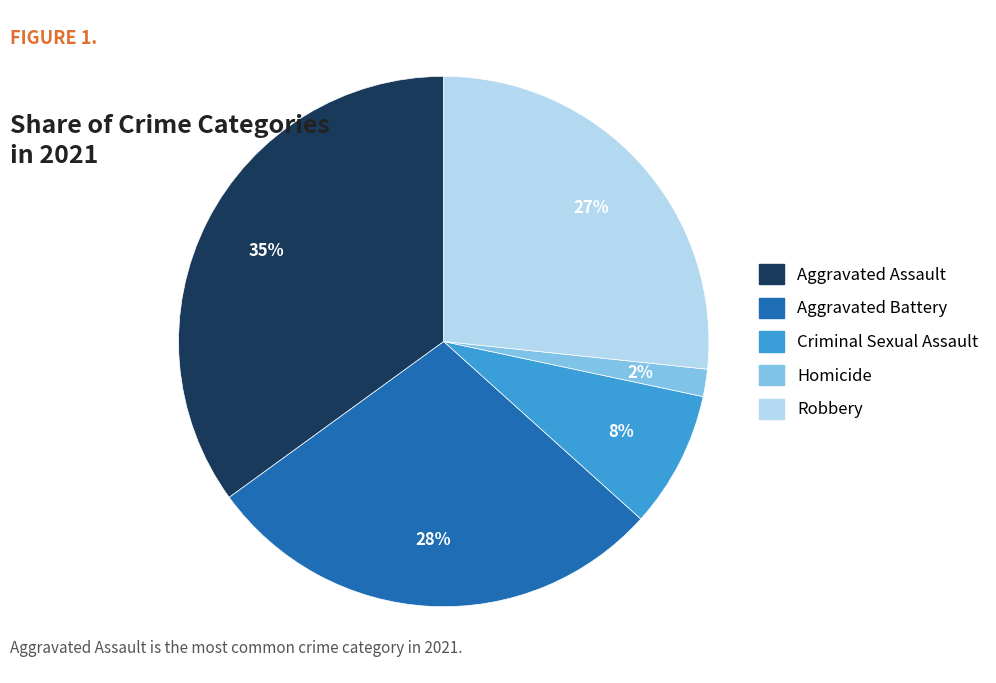

Which slice is the smallest?

Homicide